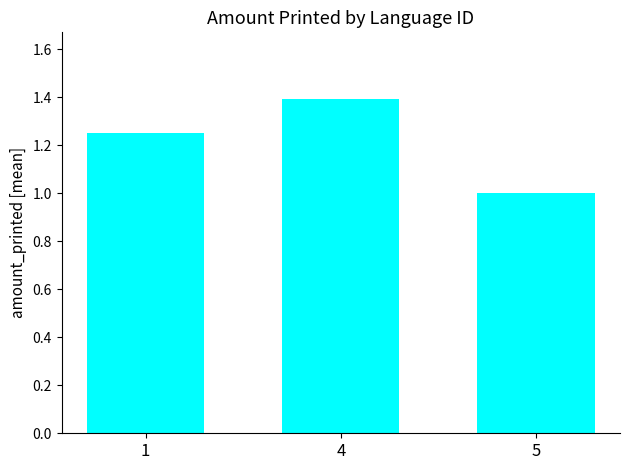

What is the value of the 2nd bar from the left?

1.4